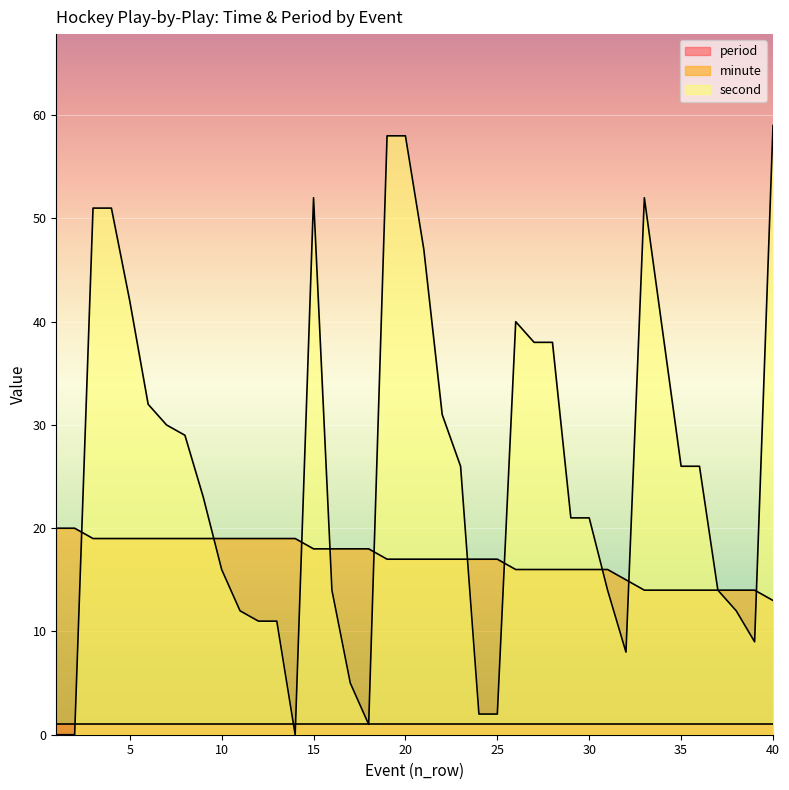

Between 24 and 21, which is larger?

24